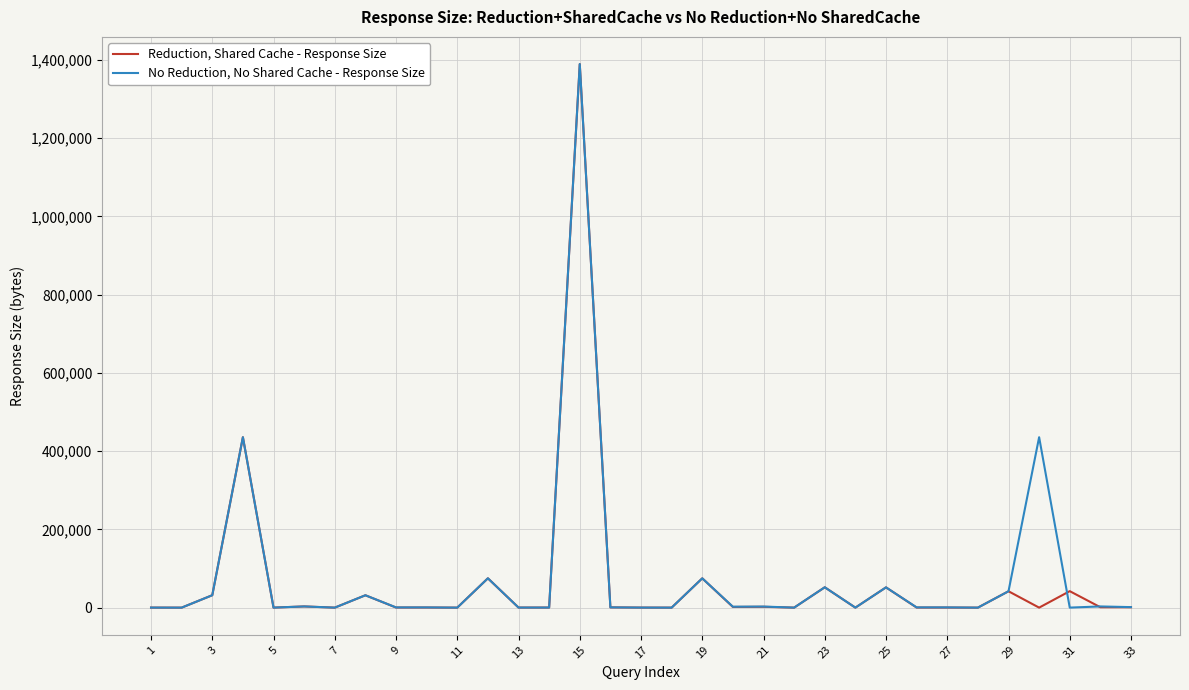

True or false: No Reduction, No Shared Cache - Response Size and Reduction, Shared Cache - Response Size cross at least once.

True